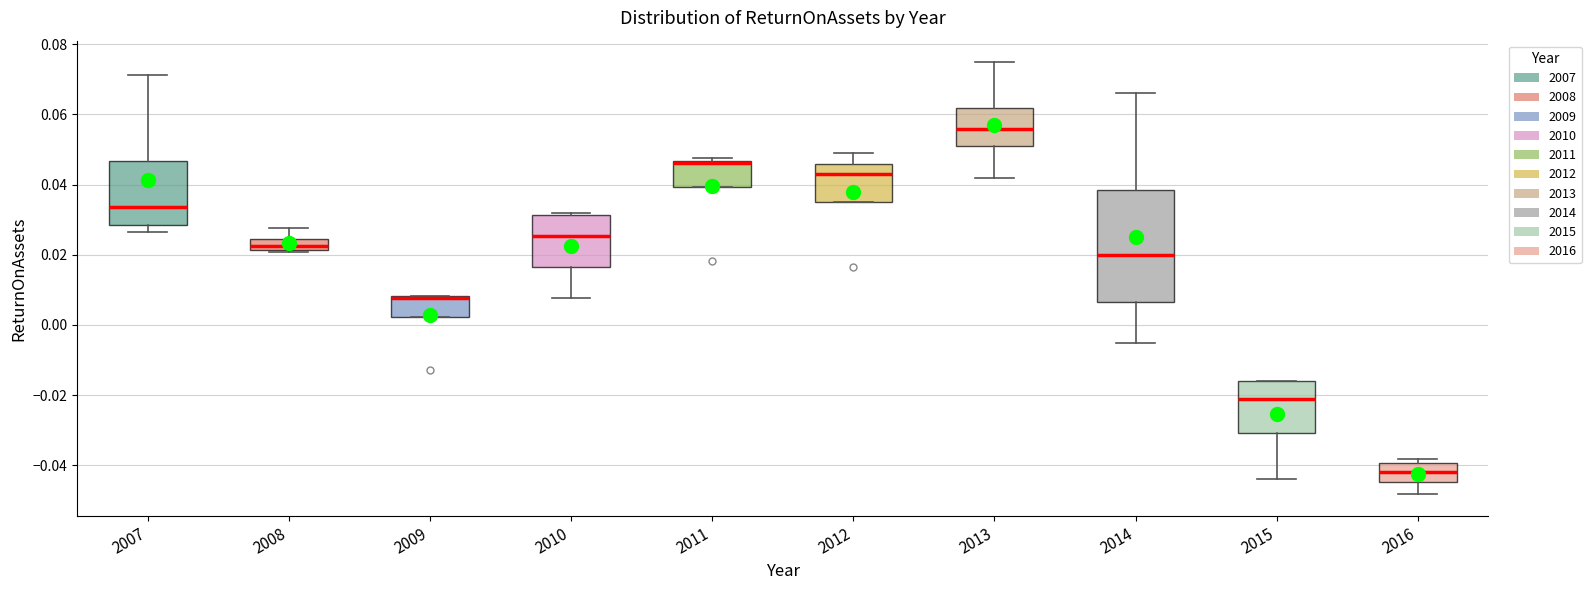

Which box is the tallest, from its lower edge to its upper edge?

2014